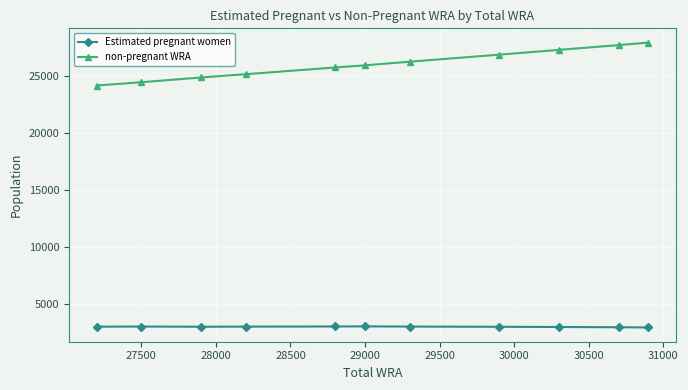

What are all the series names shown in the legend?

Estimated pregnant women, non-pregnant WRA